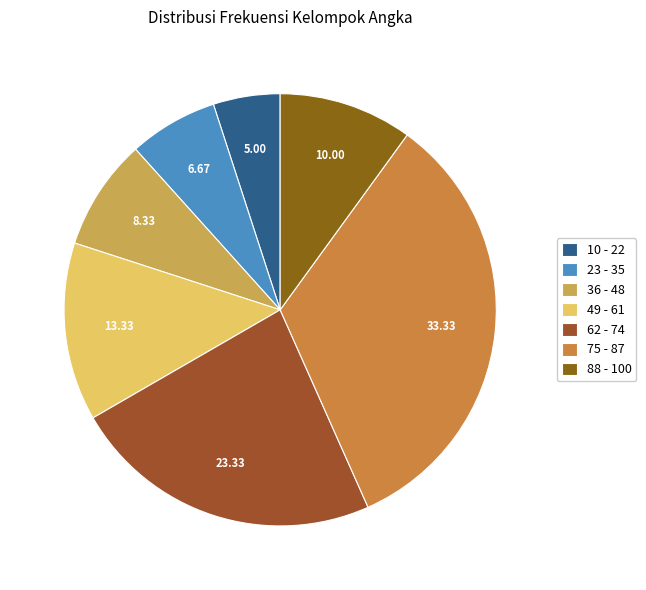

What percentage is the 49 - 61 slice, to the nearest percent?

13%